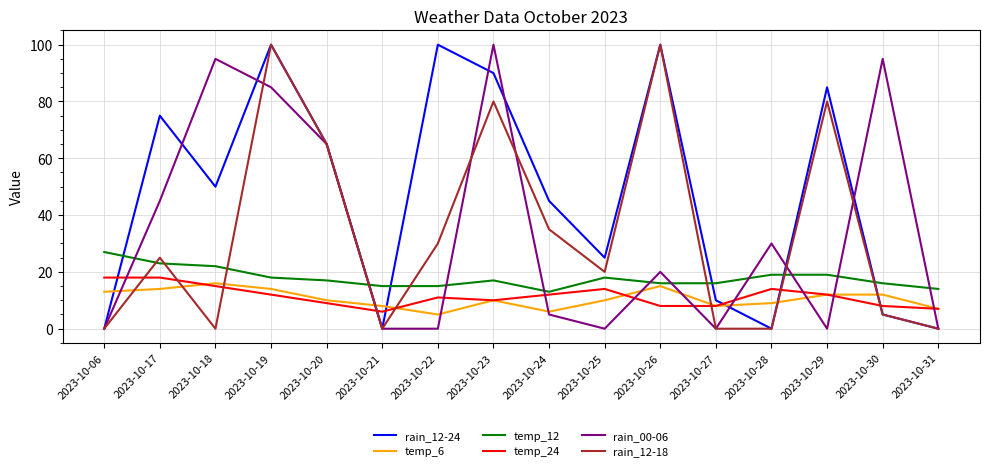

What is the greatest value displayed?

100